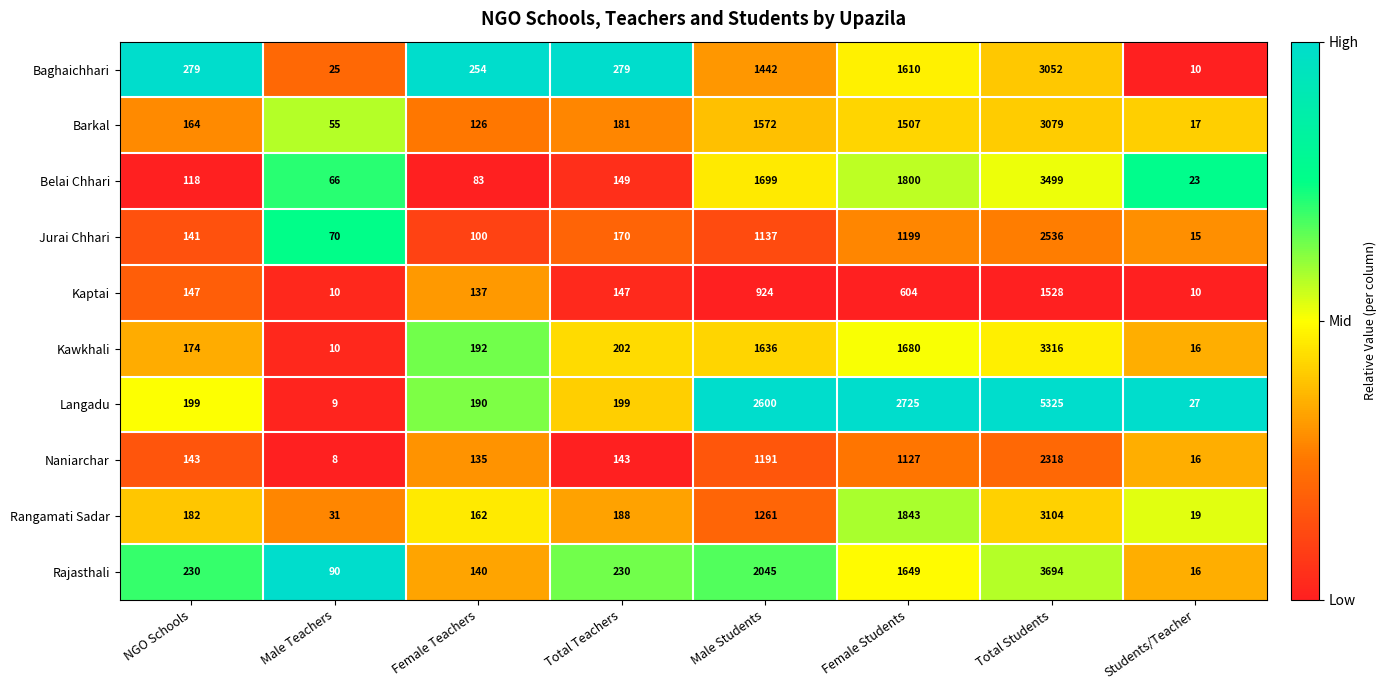

At which category does the chart reach its minimum across all series?

Male Teachers